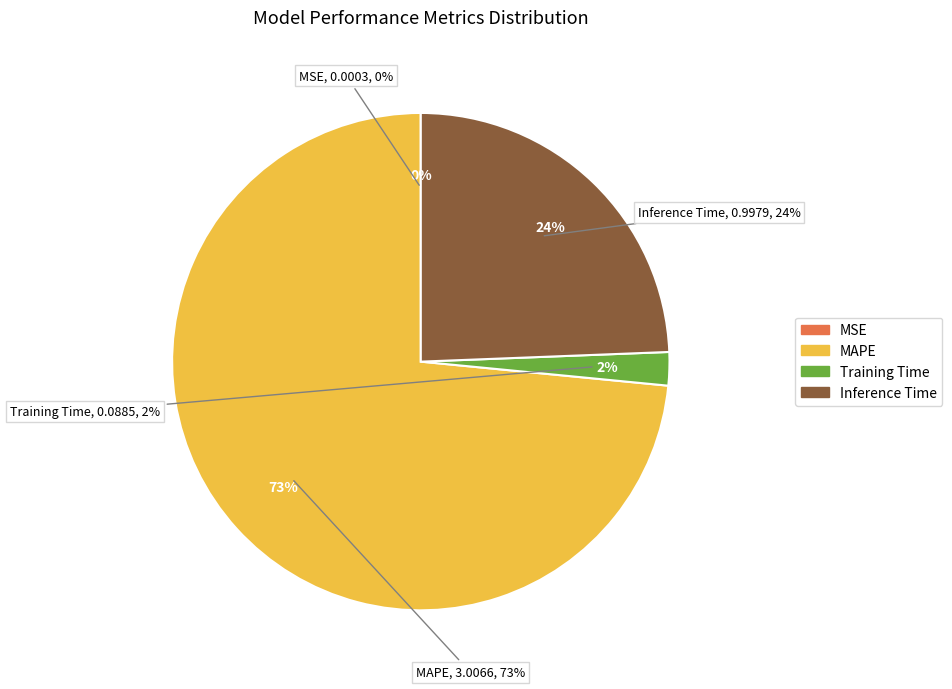

To the nearest percent, what percentage of the pie is MAPE?

73%